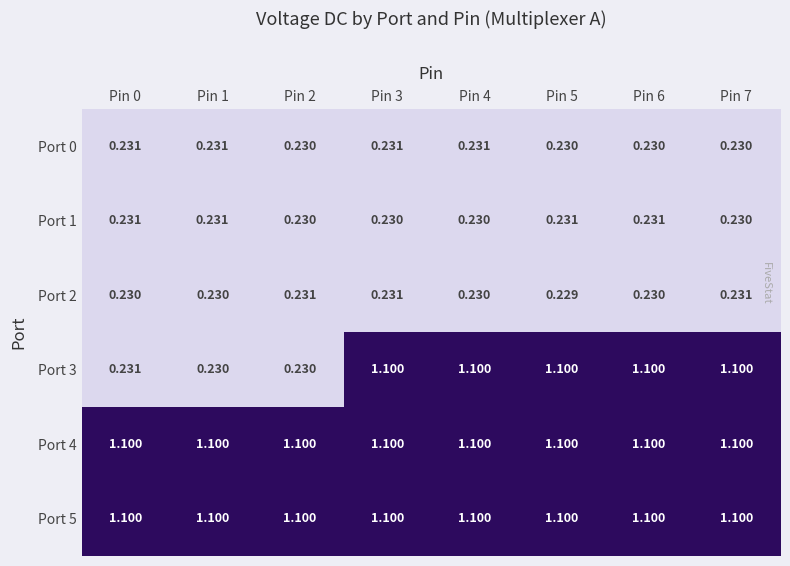

What is the difference between the highest and lowest values at Pin 4?

0.9